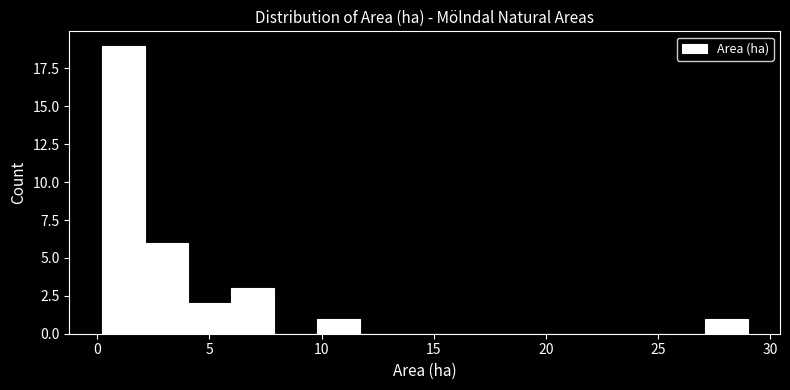

Around what value on the x-axis is the tallest bar? Give the approximate position of its centre, as read against the axis.

1.0